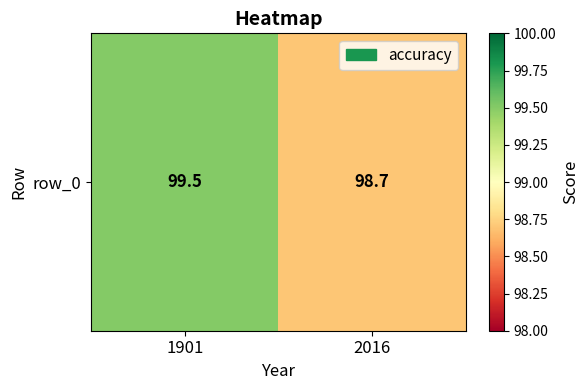

Rank the categories by value from lowest to highest.

2016, 1901